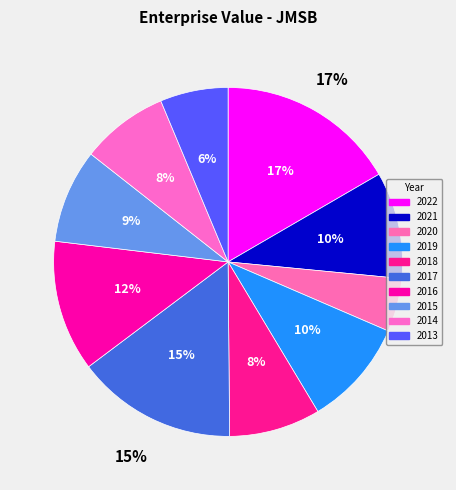

Does 2015 account for over 50% of the chart?

No